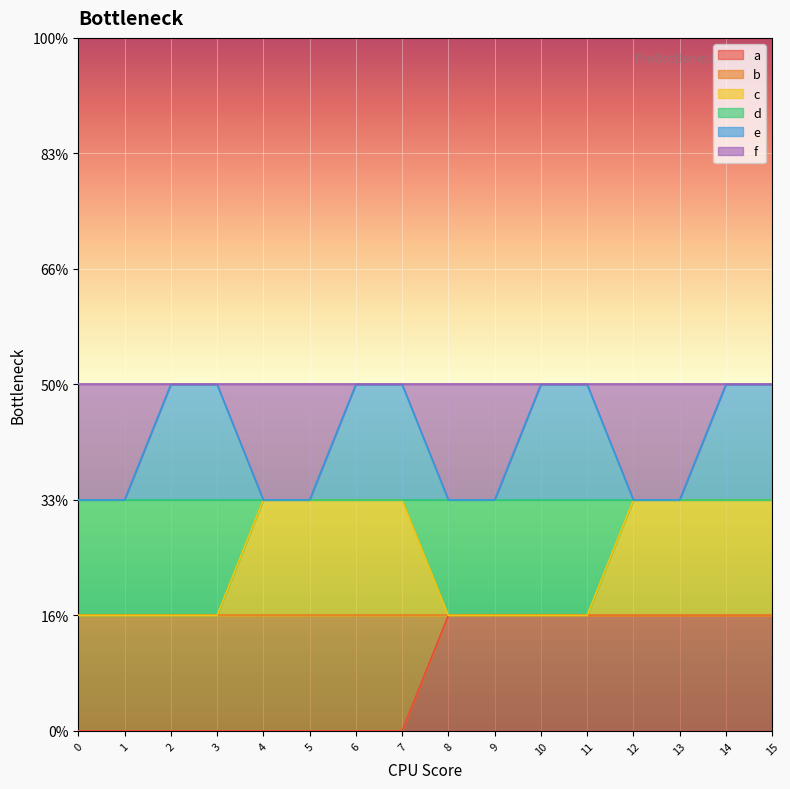

Does the chart display data point markers on the line(s)?

No